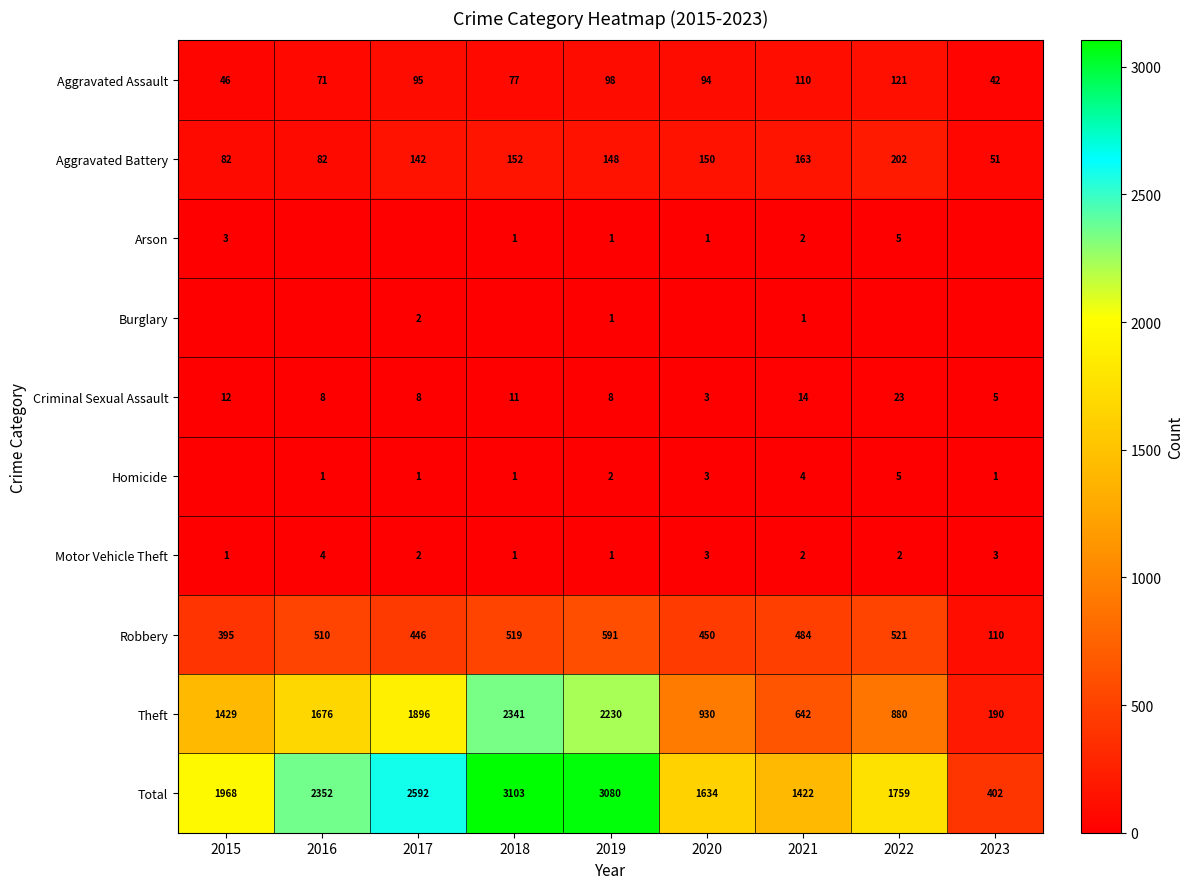

How many series are shown in this chart?

10